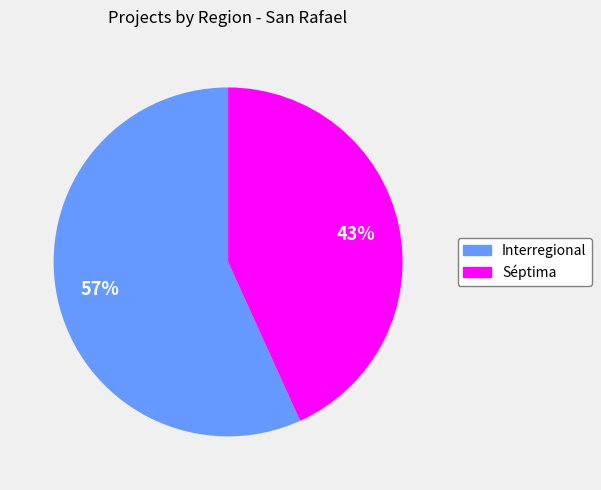

What percentage is the Interregional slice, to the nearest percent?

57%